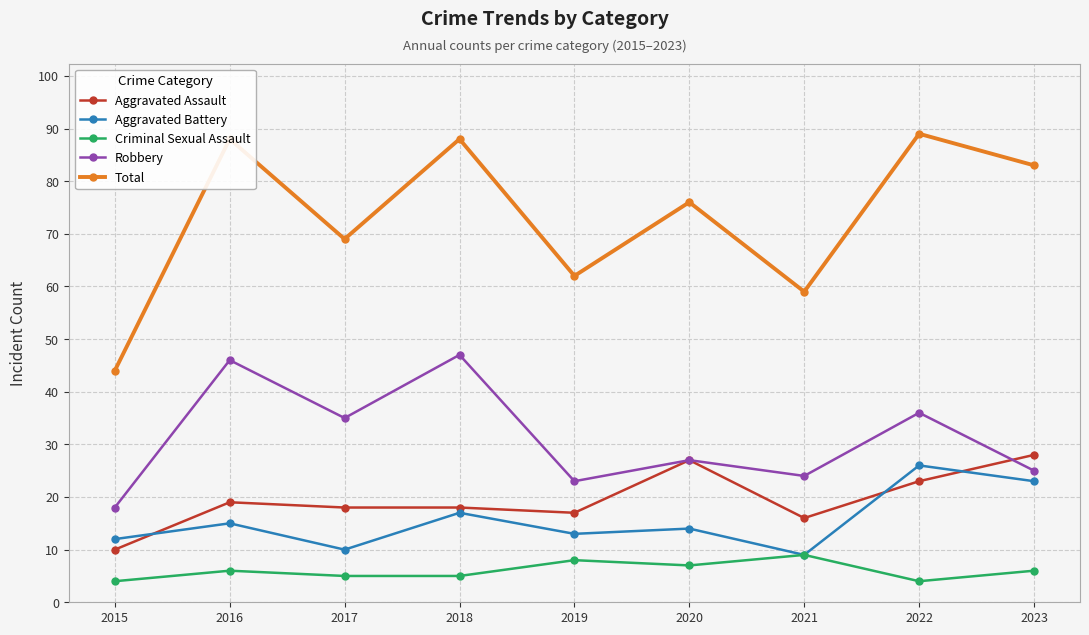

What are all the series names shown in the legend?

Aggravated Assault, Aggravated Battery, Criminal Sexual Assault, Robbery, Total